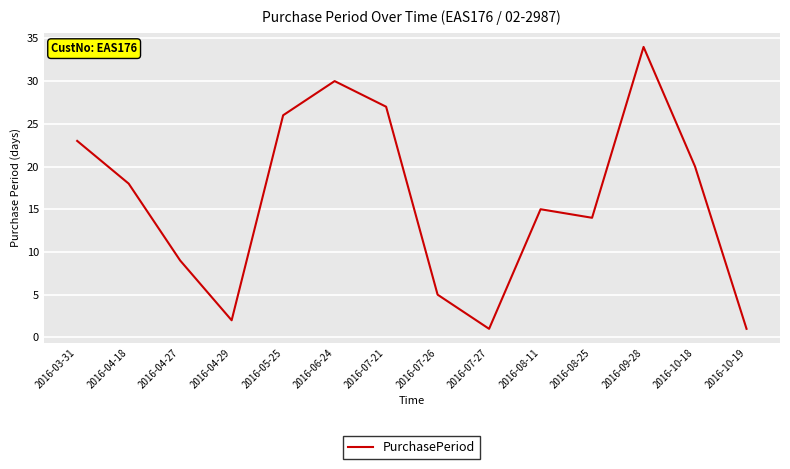

Which has a higher value, 2016-04-18 or 2016-07-27?

2016-04-18